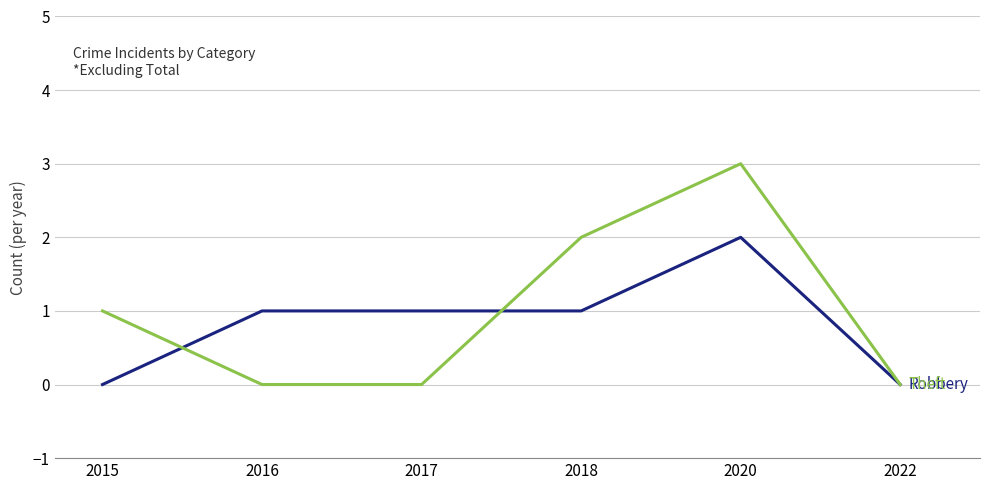

What is the greatest value displayed?

3